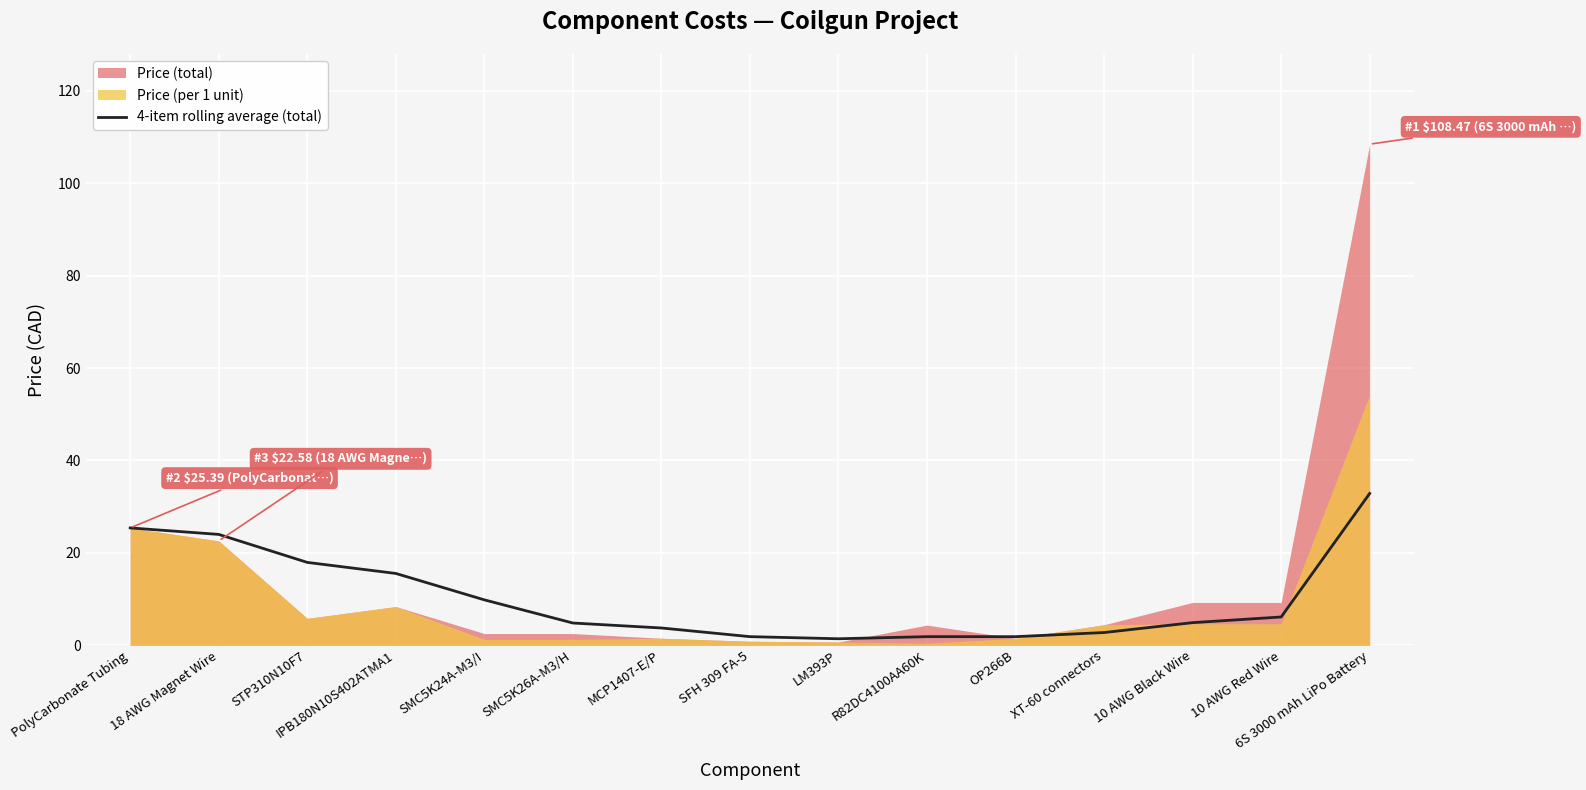

The 4-item rolling average (total) series shows 9.8 at SMC5K24A-M3/I. True or false?

True